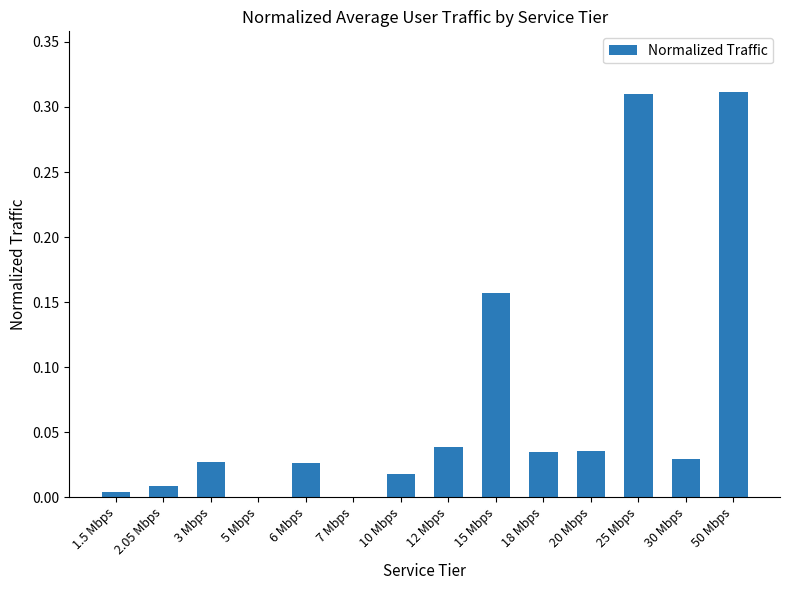

What is the change in value from 3 Mbps to 15 Mbps?

+0.1